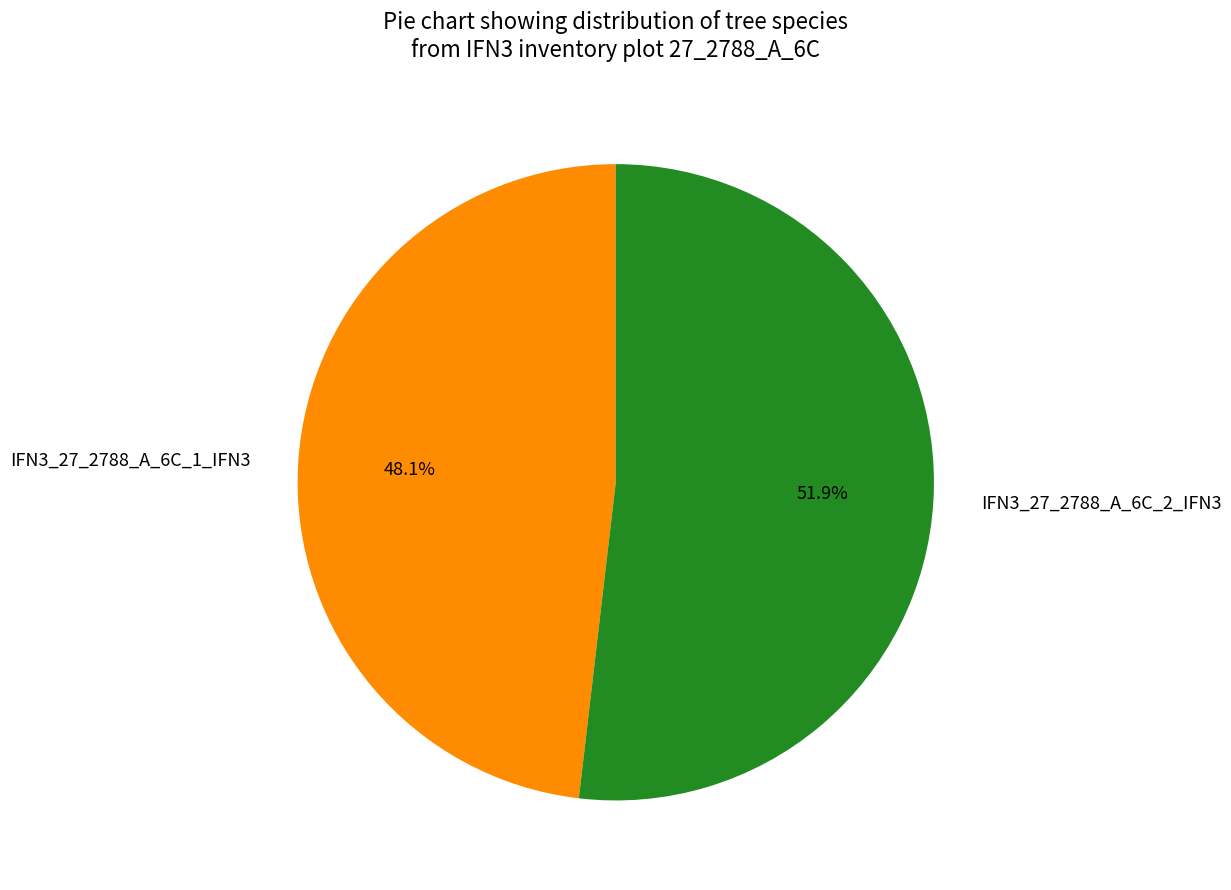

Which has a higher value, IFN3_27_2788_A_6C_1_IFN3 or IFN3_27_2788_A_6C_2_IFN3?

IFN3_27_2788_A_6C_2_IFN3